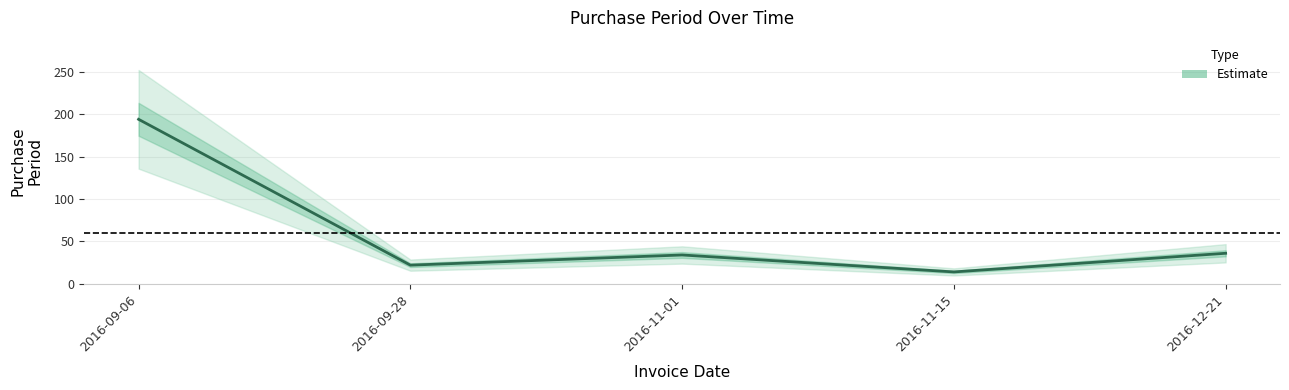

What is the label of the 5th point from the right?

2016-09-06